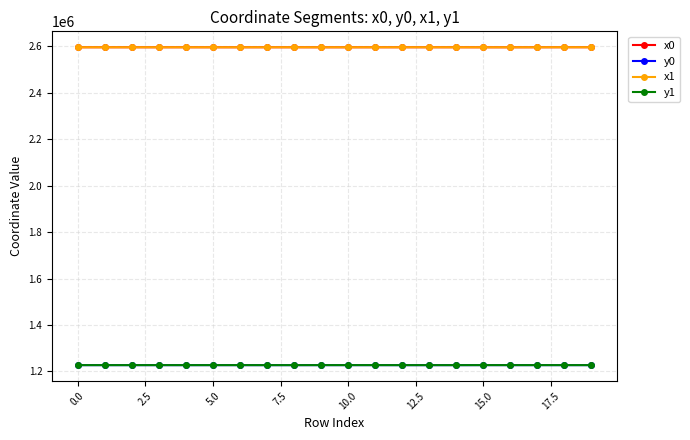

What are all the series names shown in the legend?

x0, y0, x1, y1